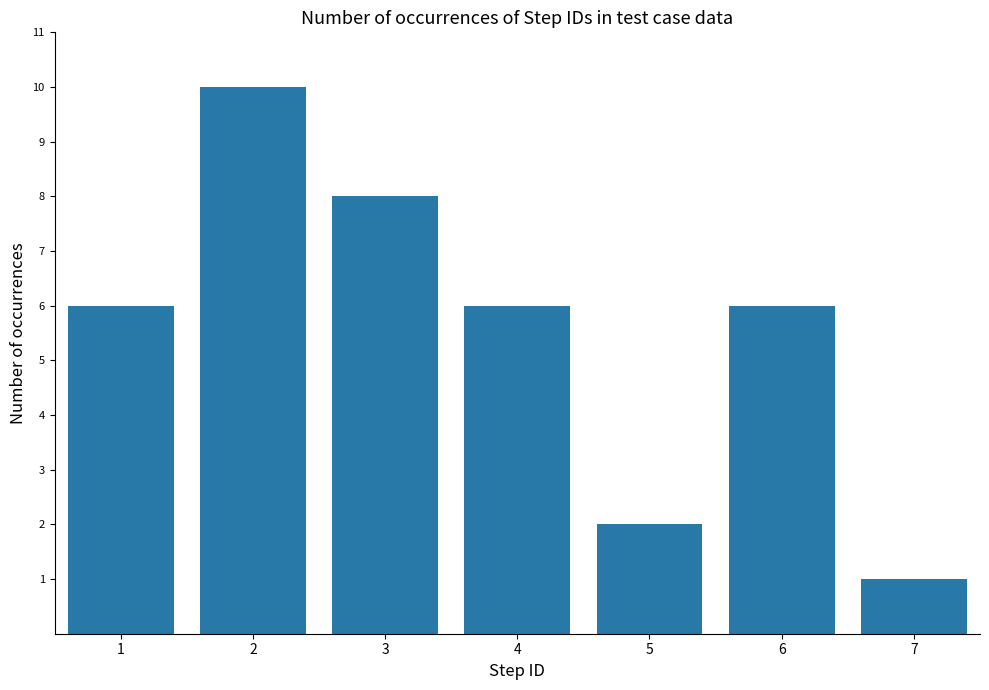

What is the difference between the second highest and minimum values?

7